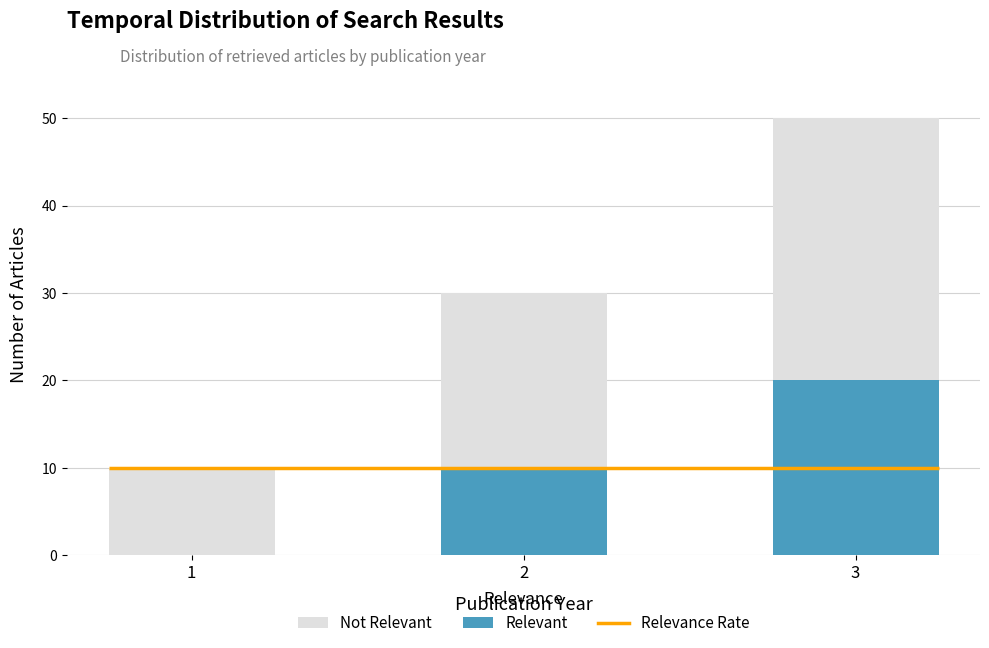

Rank the categories by Not Relevant value from lowest to highest.

1, 2, 3